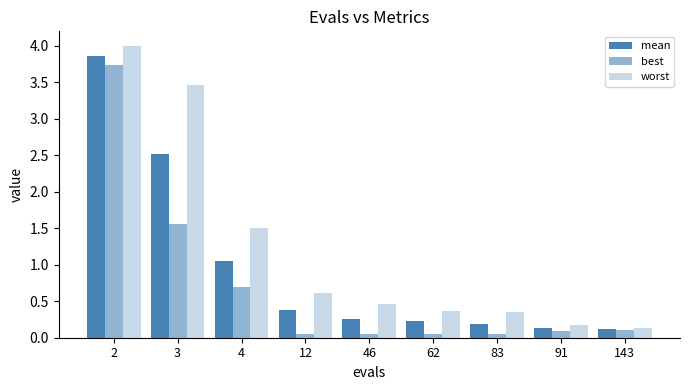

What is the total value across all series at 3?

7.5